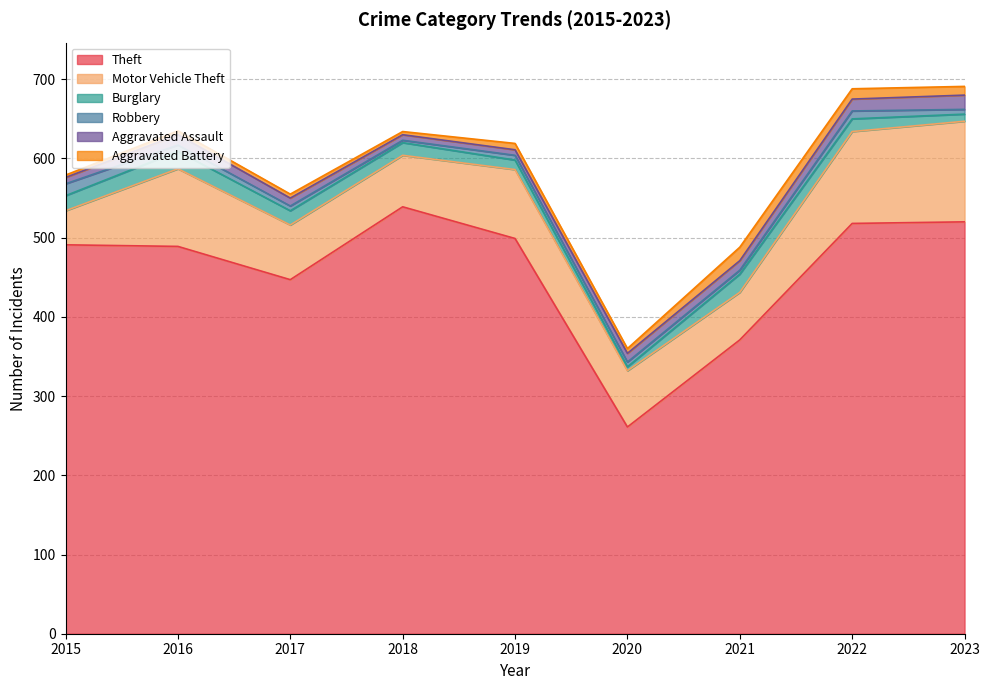

Is it true that Theft equals 843 at 2023?

False